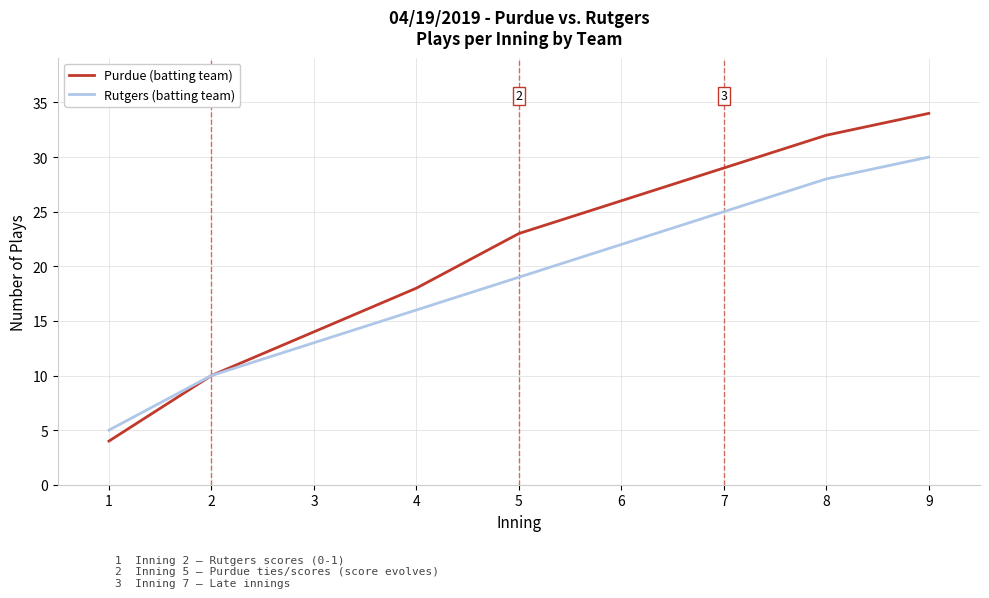

What is the approximate value of Purdue (batting team) at 3, to the nearest 10?

10